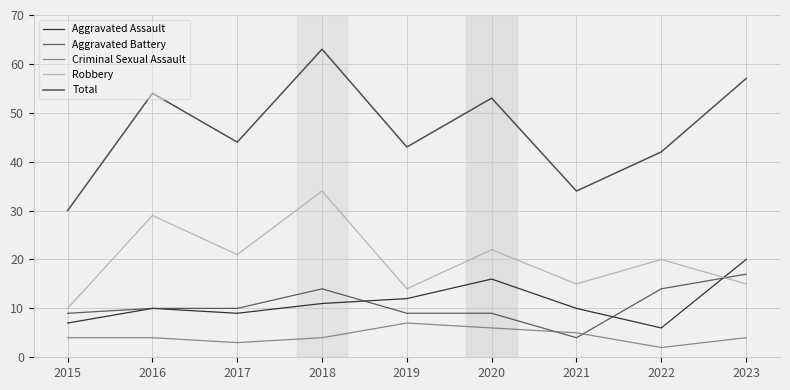

What is the difference between the highest and lowest values at 2023?

53